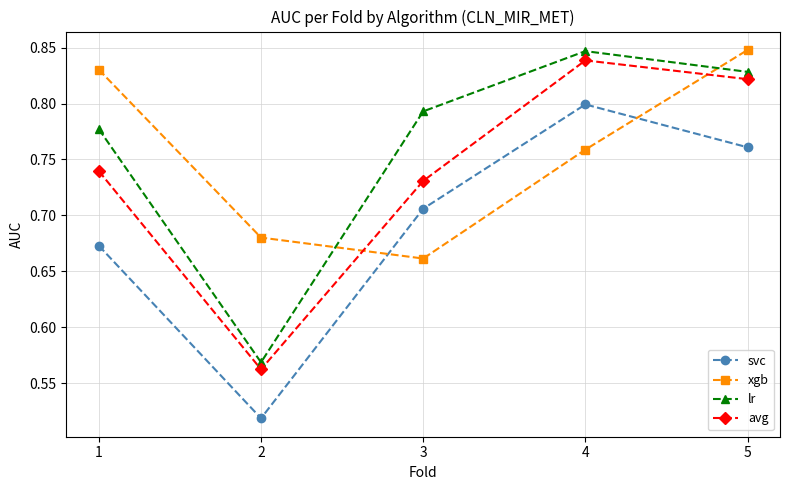

True or false: avg has more than 0 points higher than both neighbors.

True